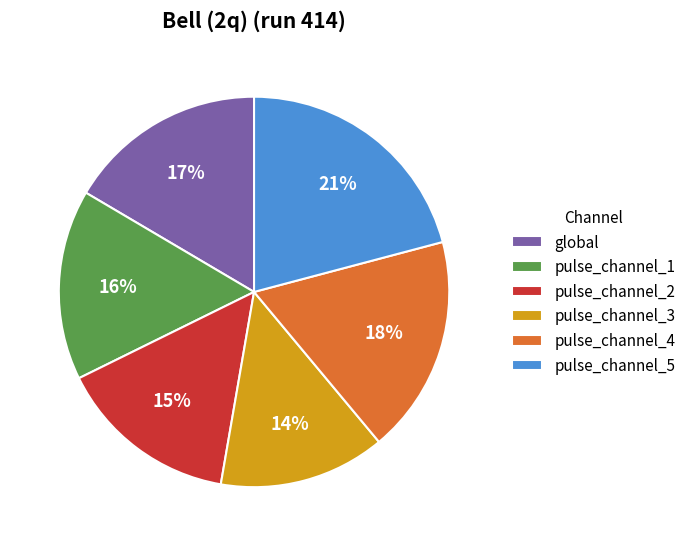

Does any single category account for the majority?

No